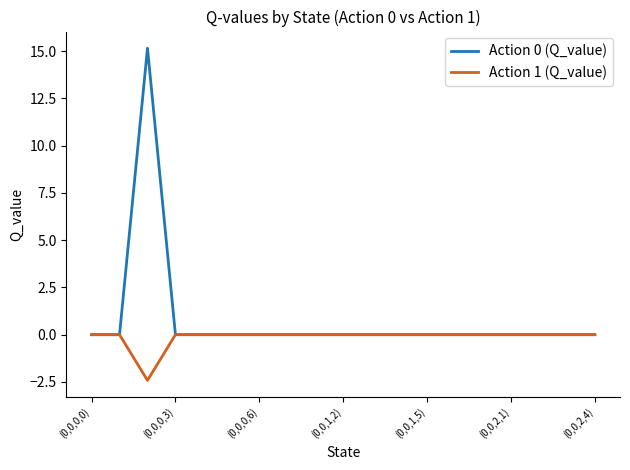

Which series has the widest spread of values?

Action 0 (Q_value)